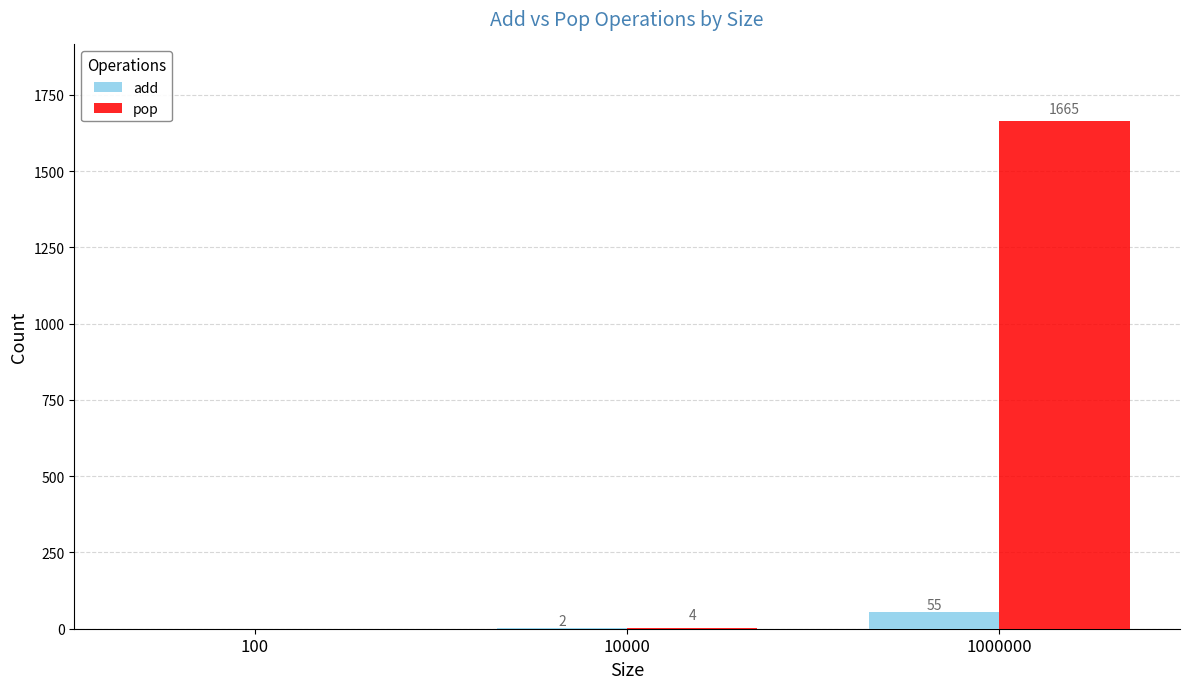

Reading right to left, transcribe all the data shown in this chart.

add: 55	2	0
pop: 1665	4	0